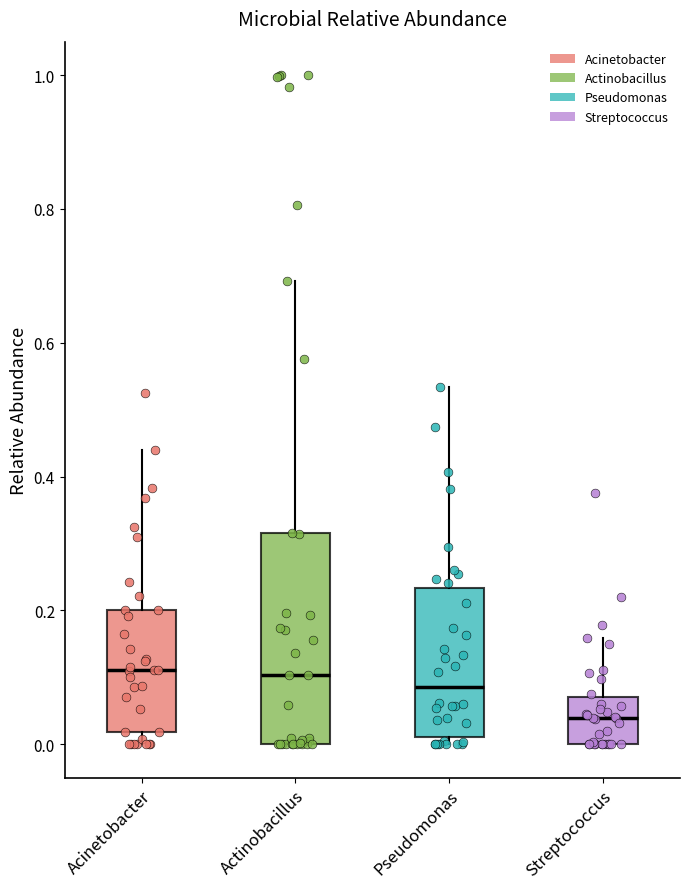

Where does the upper whisker of the box for Pseudomonas end on the y-axis? The values are not printed on the chart, so give them approximately, as read against the axis.

0.54